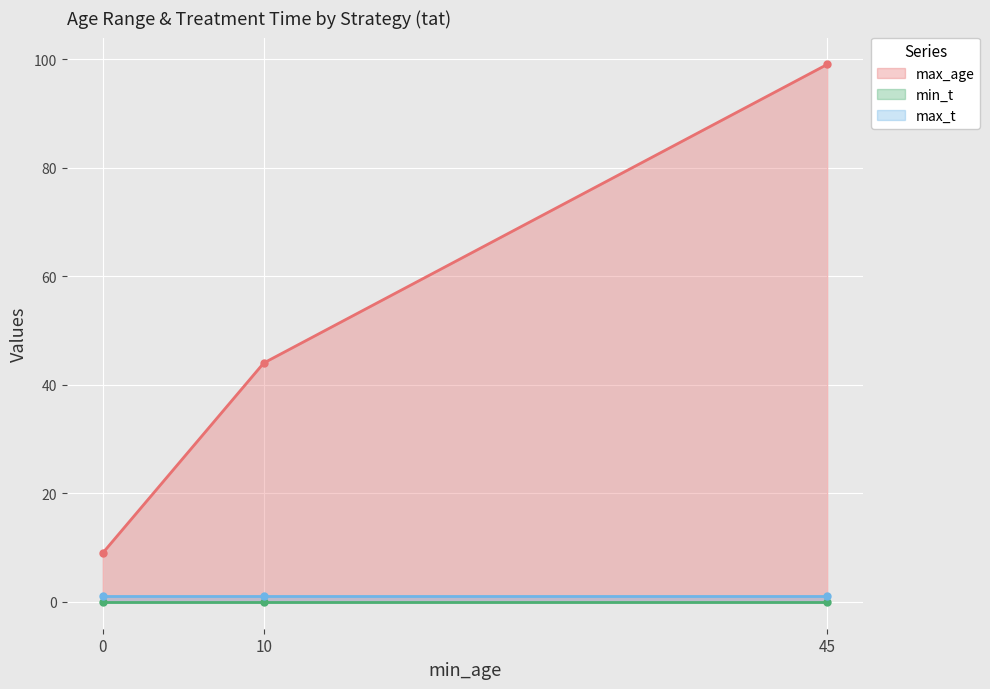

What is the average value of the max_t series?

1